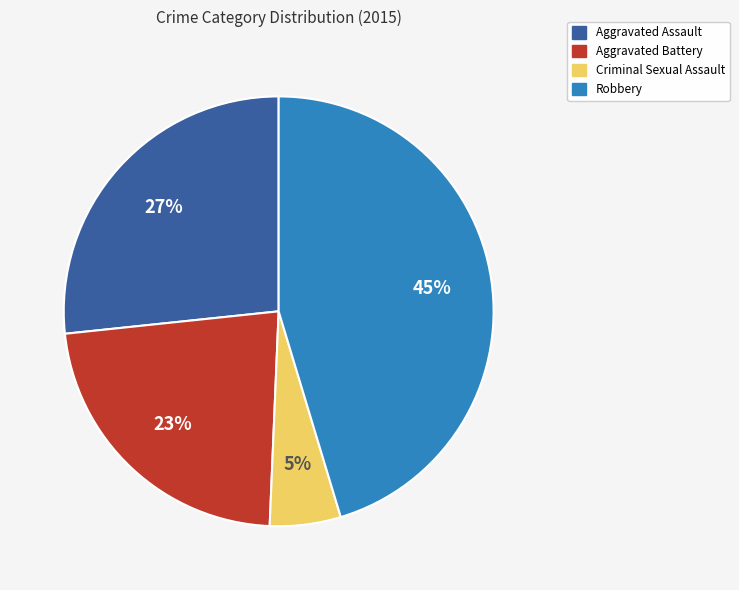

True or false: Robbery accounts for 45% of the total.

True